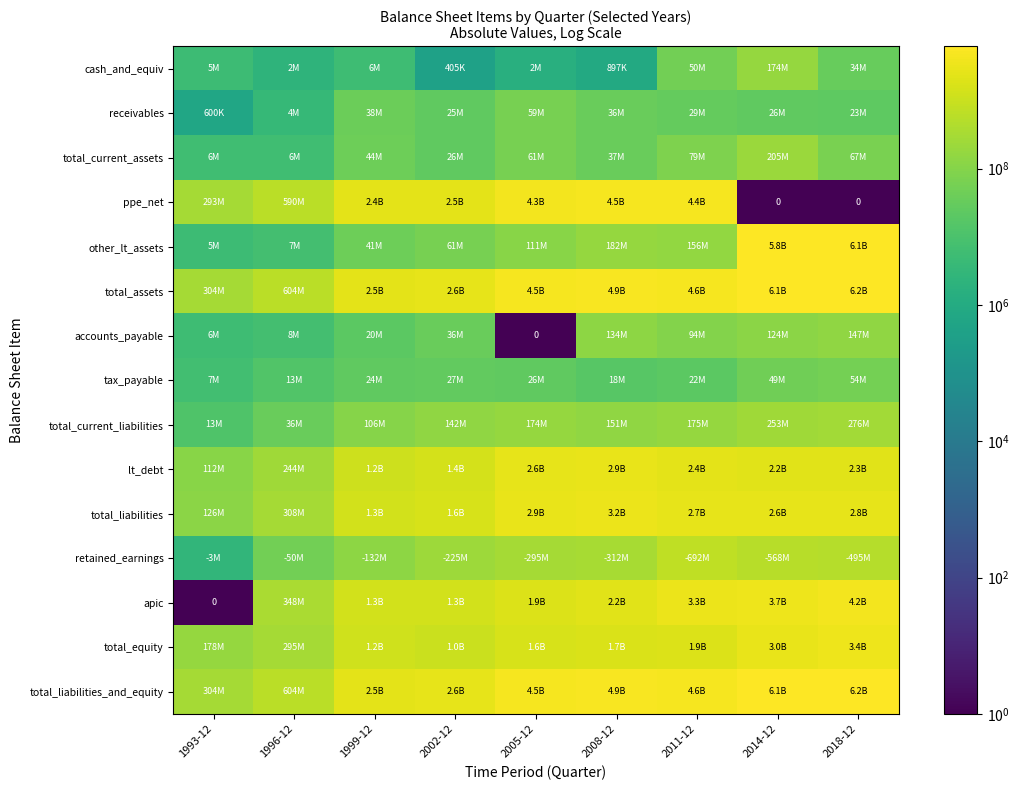

What is the total value across all series at 2011-12?

25299951000